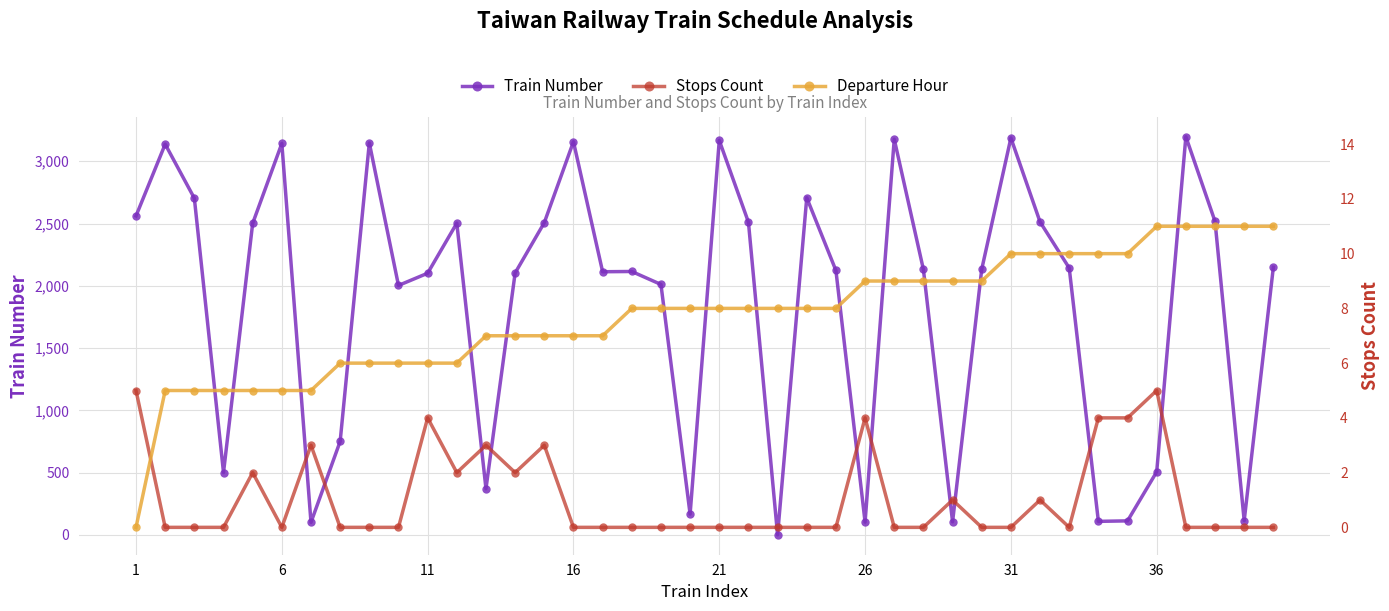

Does the chart display data point markers on the line(s)?

Yes